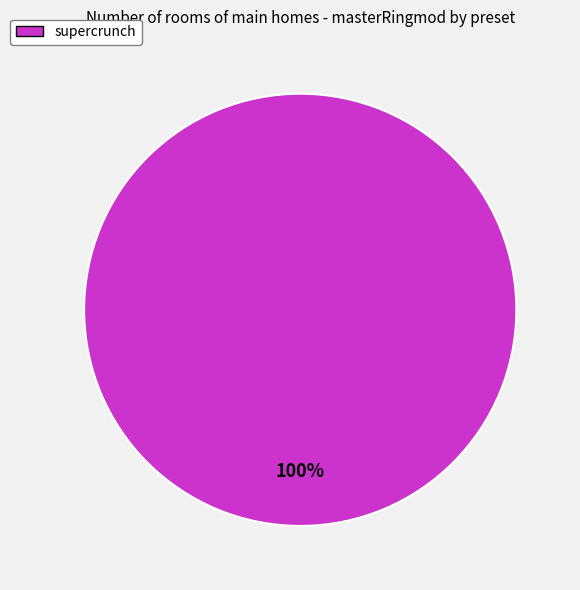

Is there any slice that represents more than half of the pie?

Yes